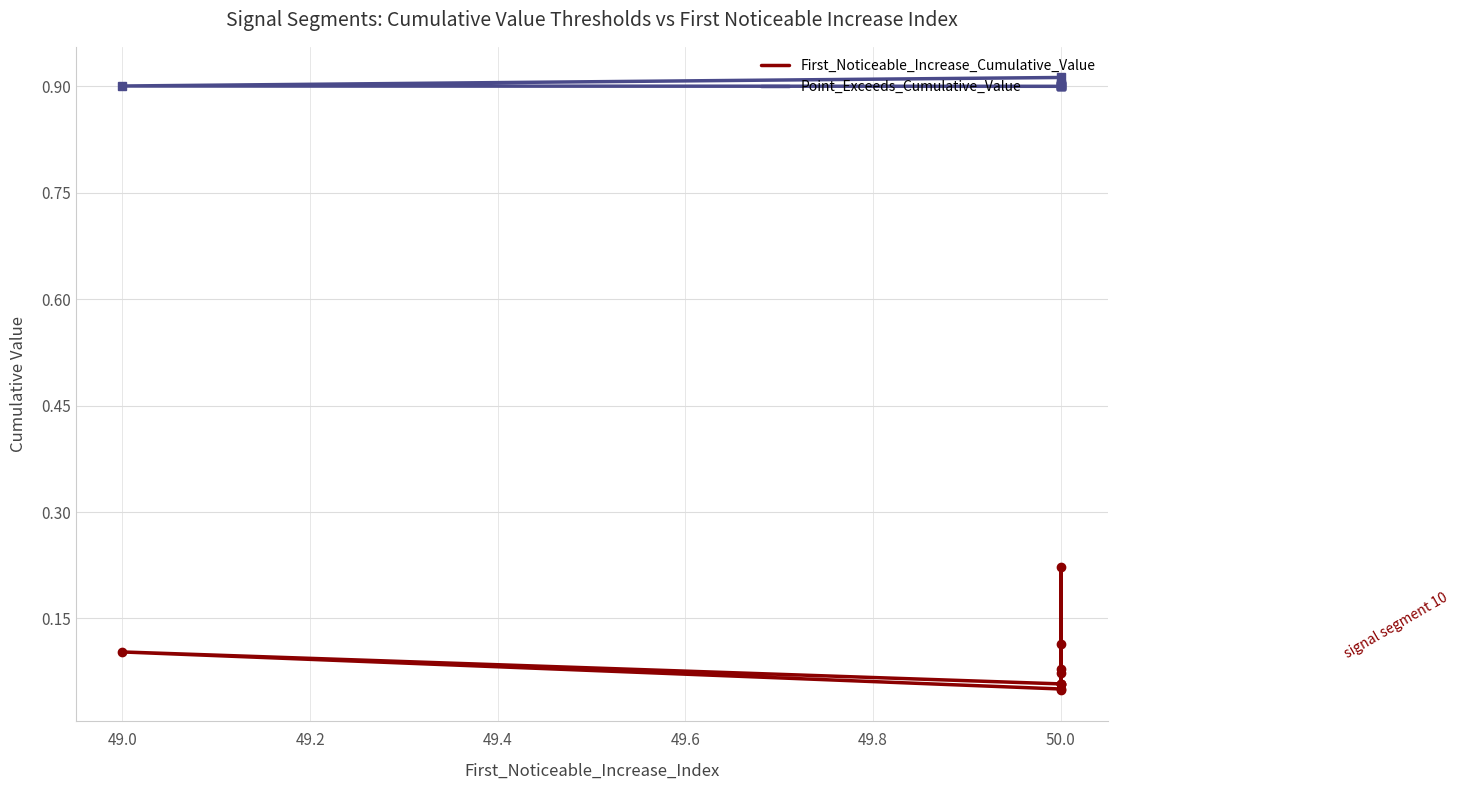

Rank the series by their maximum value, from lowest to highest.

First_Noticeable_Increase_Cumulative_Value, Point_Exceeds_Cumulative_Value